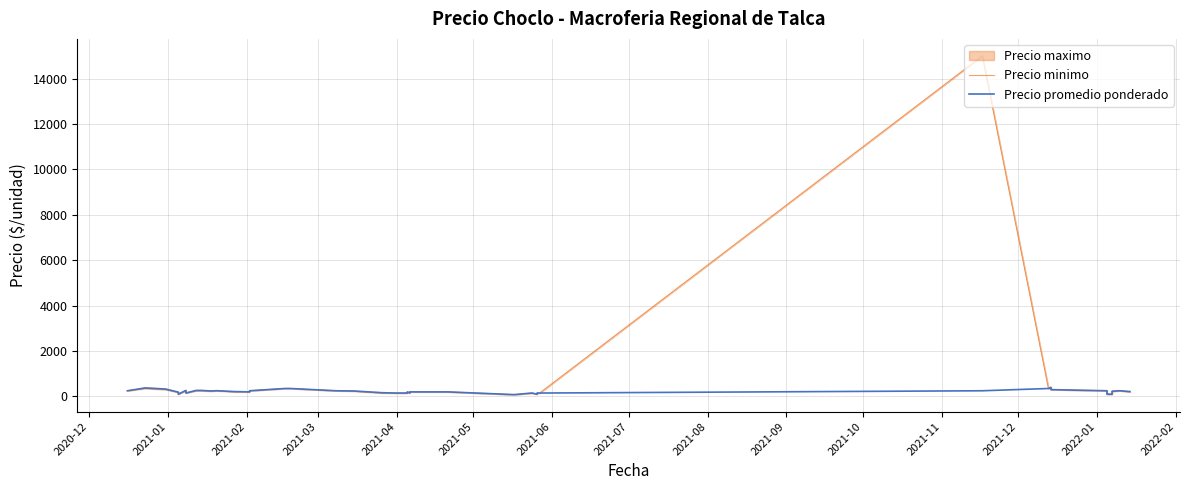

How many lines are shown in the chart?

2